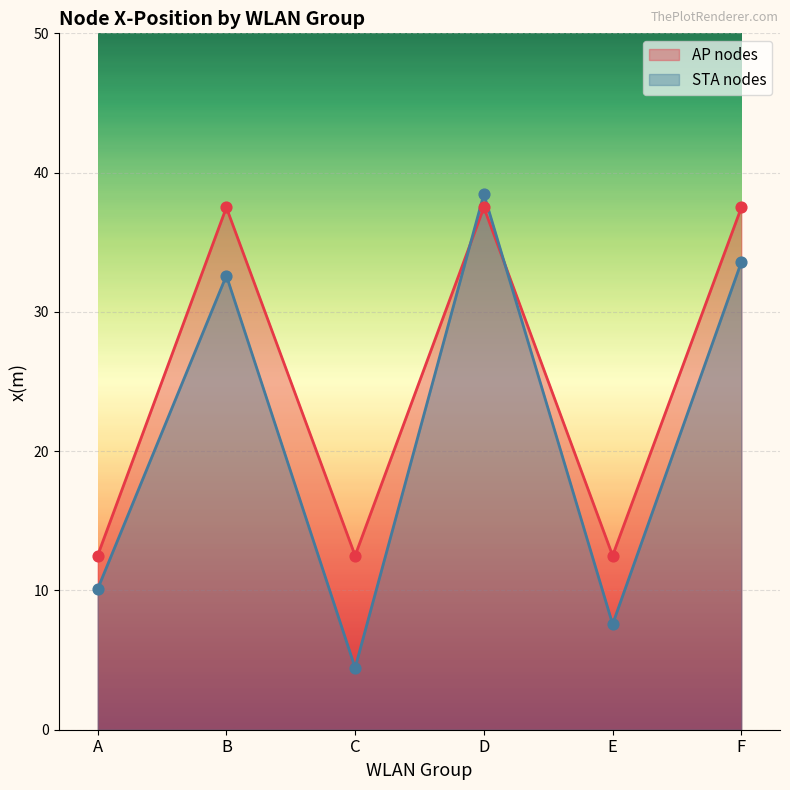

Which series contains the lowest Y value?

STA nodes